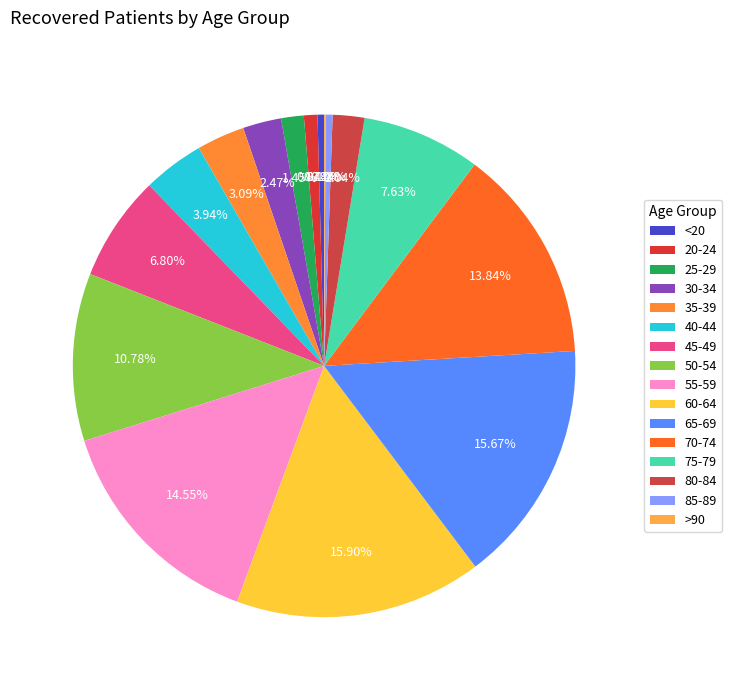

What is the largest slice in the pie chart?

60-64